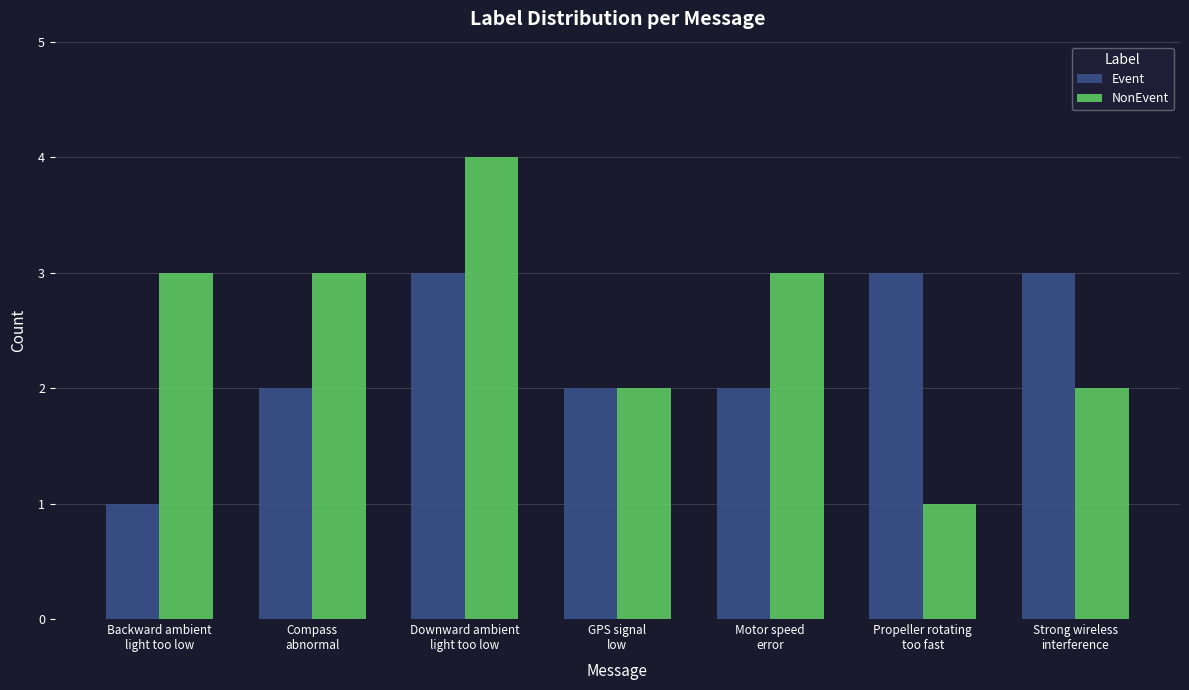

Count the Event values in the range 2 to 3.

6